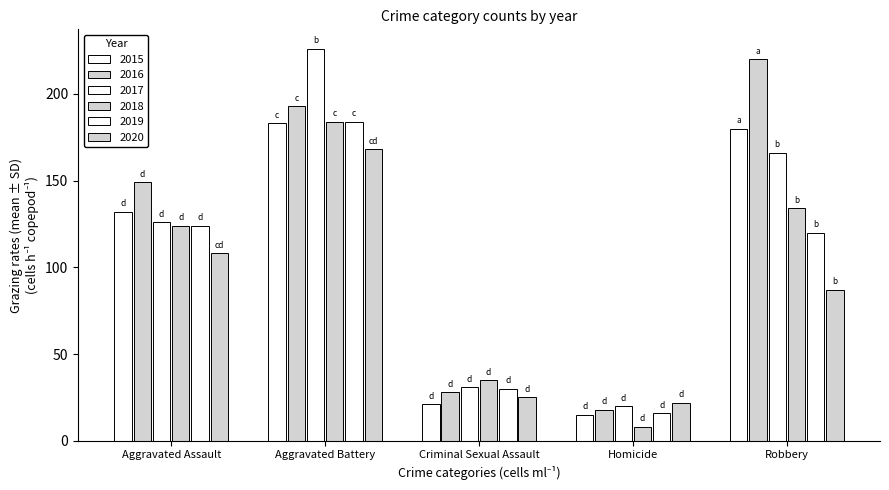

How many categories are shown in the chart?

5